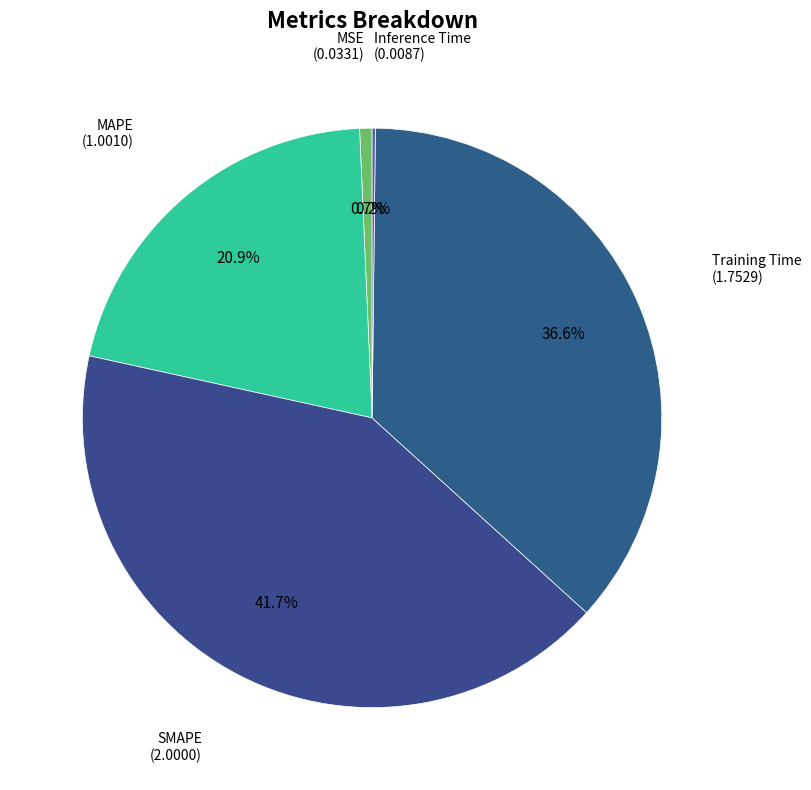

Count the number of slices in the pie.

5